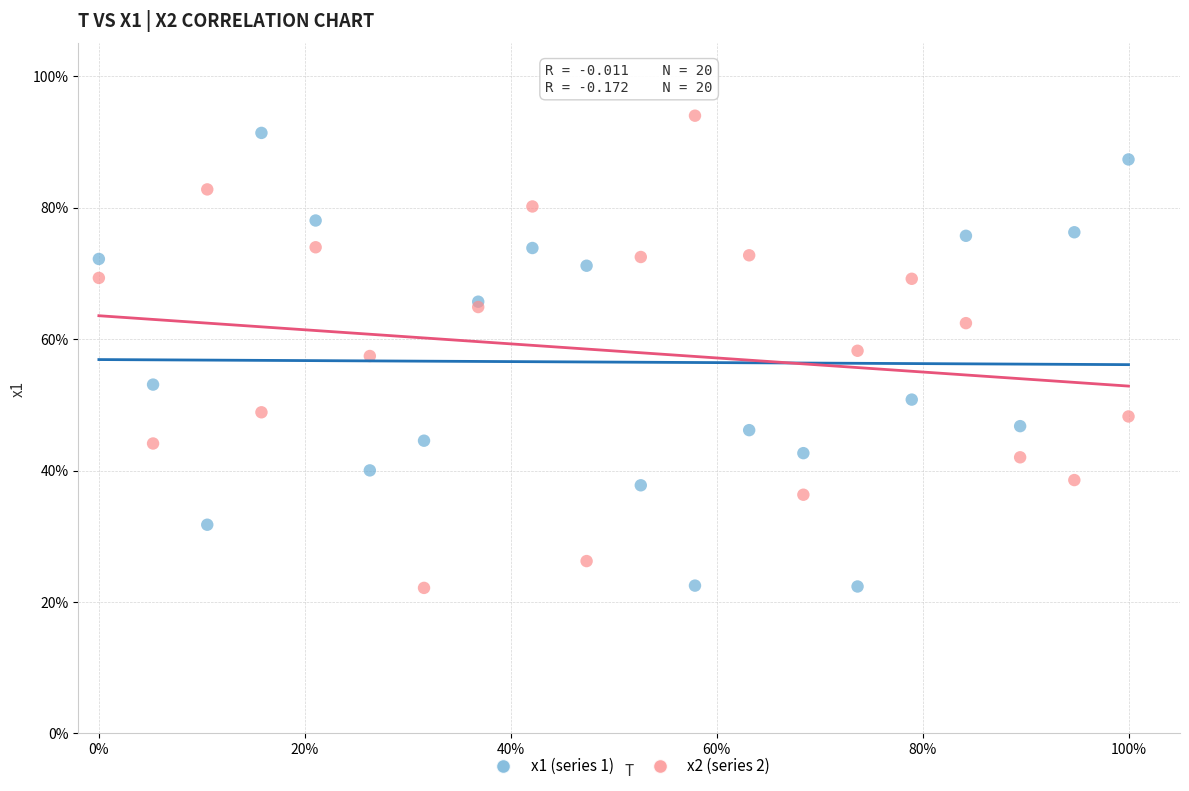

Which series reaches the maximum Y coordinate?

x2 (series 2)